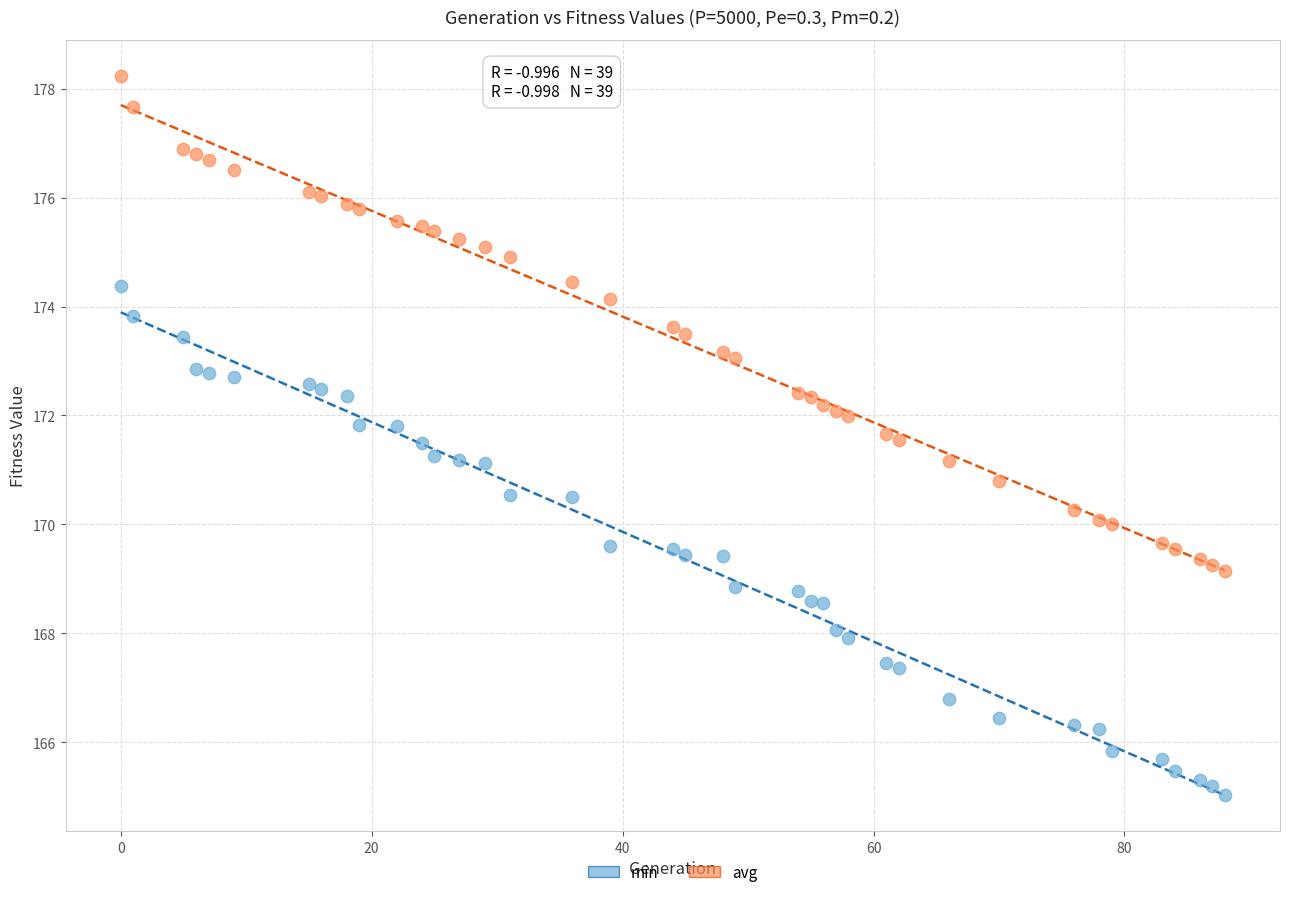

What are all the series names shown in the legend?

min, avg